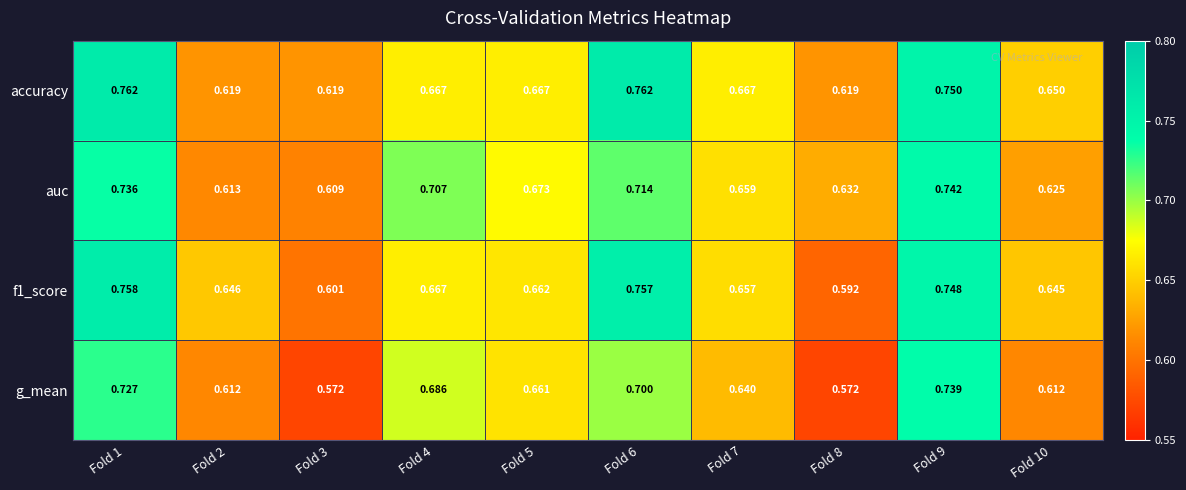

Which series has the largest total across all categories?

accuracy